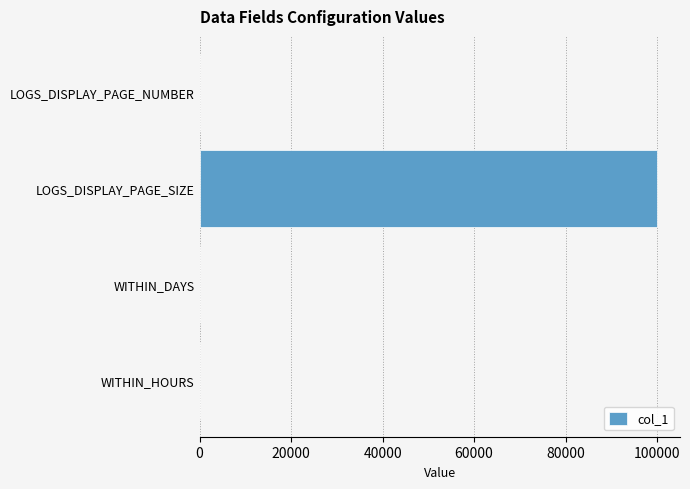

Between WITHIN_HOURS and LOGS_DISPLAY_PAGE_SIZE, which is larger?

LOGS_DISPLAY_PAGE_SIZE